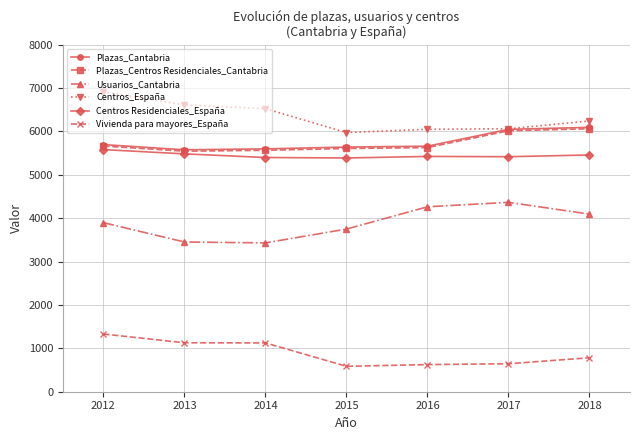

What is the value of the Usuarios_Cantabria point at the 3rd from the left?

3430